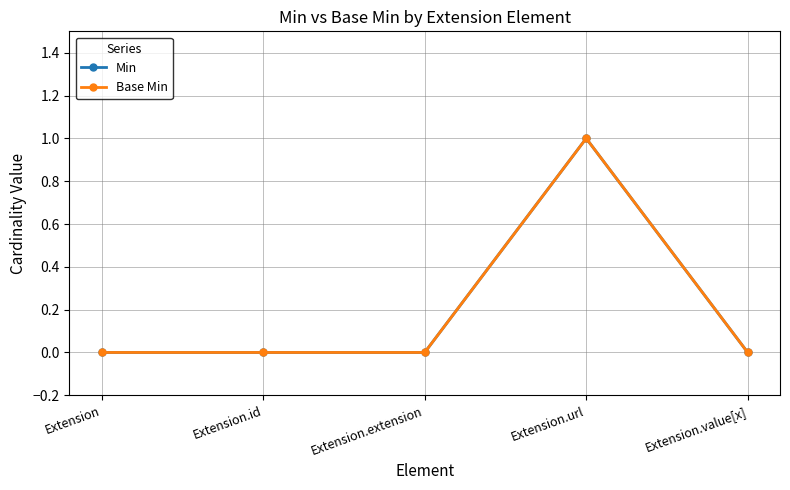

At how many categories does at least one series exceed 0?

1